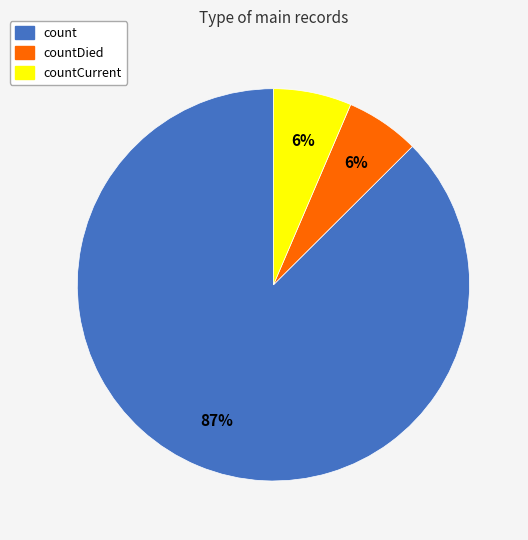

What is the majority slice?

count